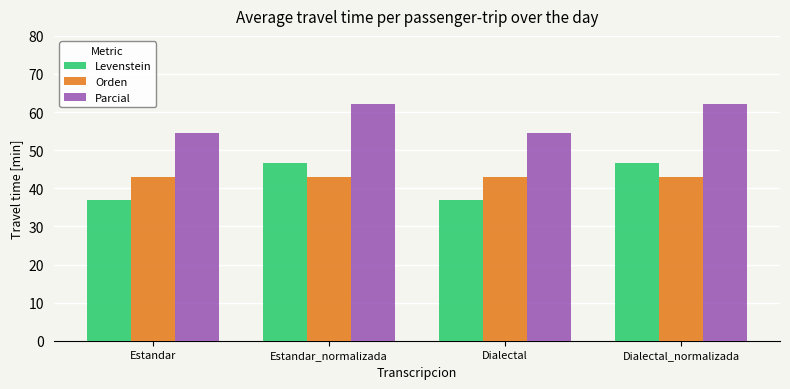

The value of Orden at Estandar_normalizada is 42.9. True or false?

True